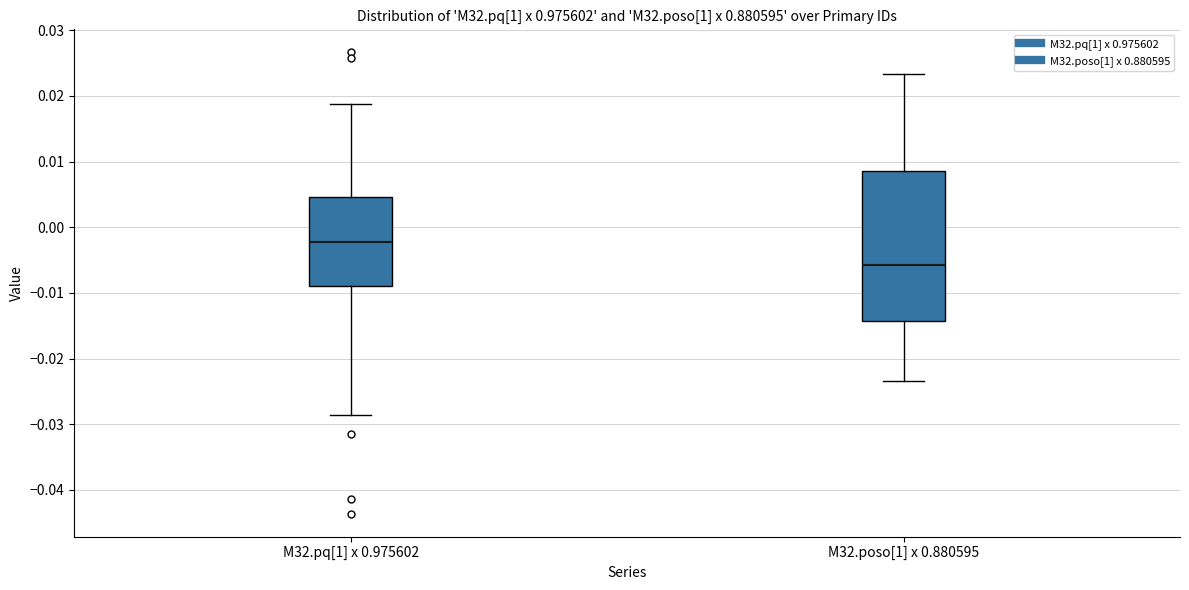

Reading left to right, read every box against the y-axis: the position of its median line, the range the box covers, and the ends of its whiskers. The values are not printed on the chart, so give them approximately, as read against the axis.

M32.pq[1] x 0.975602: median -0.002, box -0.009 to 0.005, whiskers -0.029 to 0.019
M32.poso[1] x 0.880595: median -0.006, box -0.014 to 0.009, whiskers -0.023 to 0.023